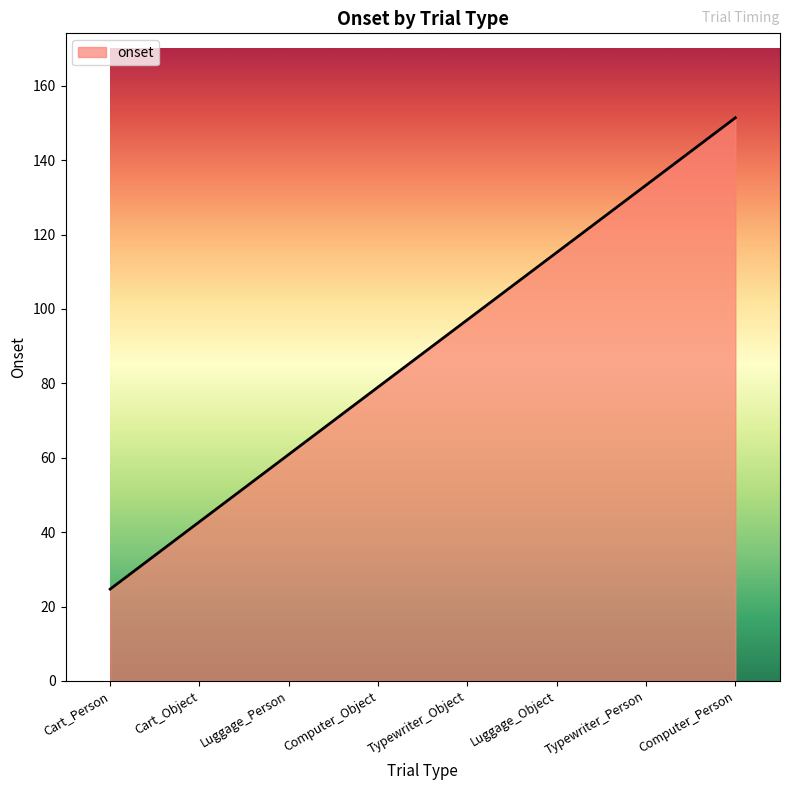

List the labels in order of value, largest first.

Computer_Person, Typewriter_Person, Luggage_Object, Typewriter_Object, Computer_Object, Luggage_Person, Cart_Object, Cart_Person